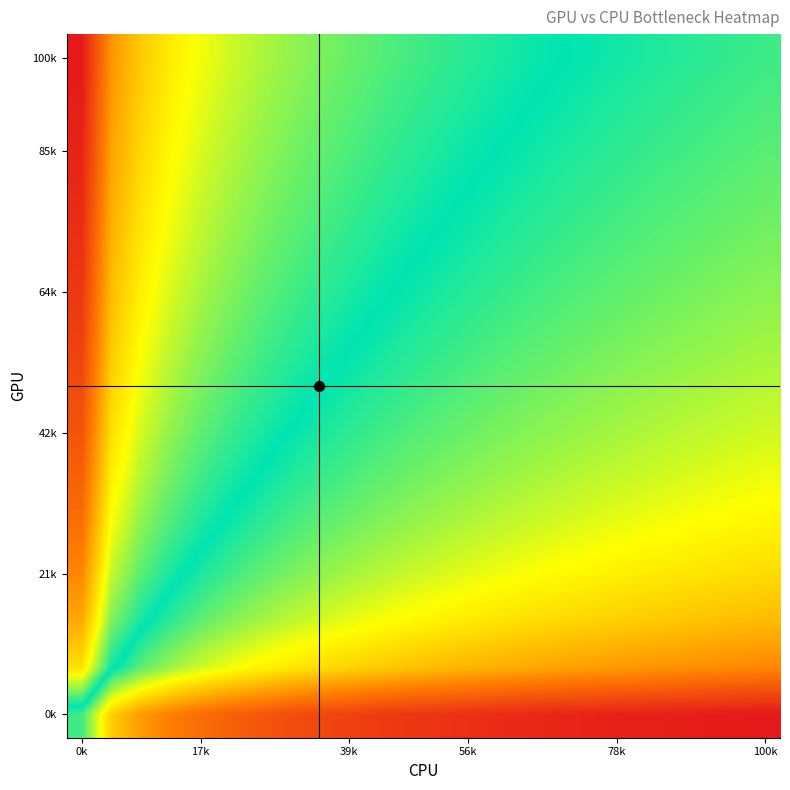

At which category is the sum across all series the highest?

0k